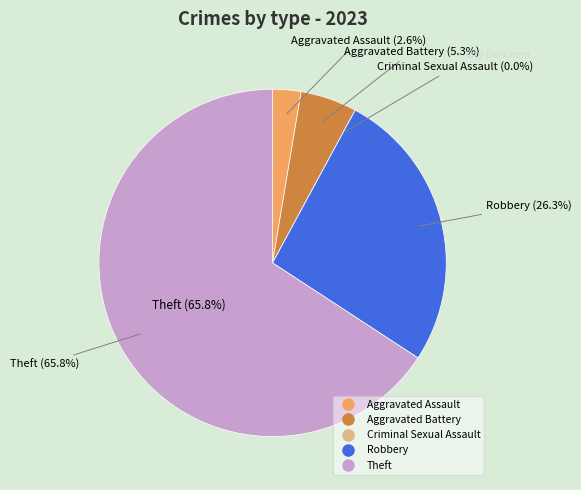

Does Criminal Sexual Assault account for over 50% of the chart?

No